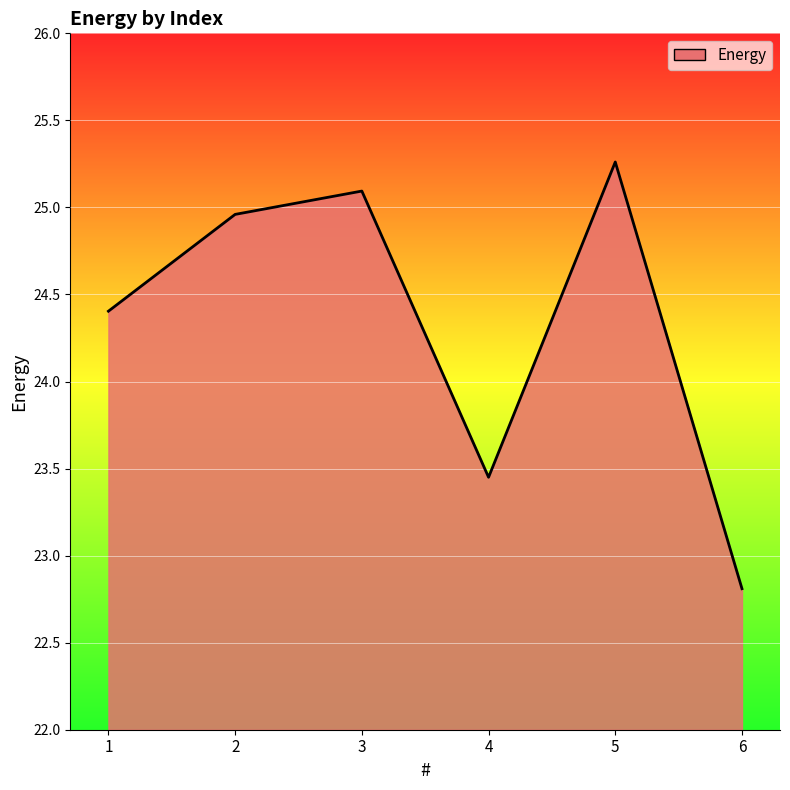

What is the sum of all values?

146.0